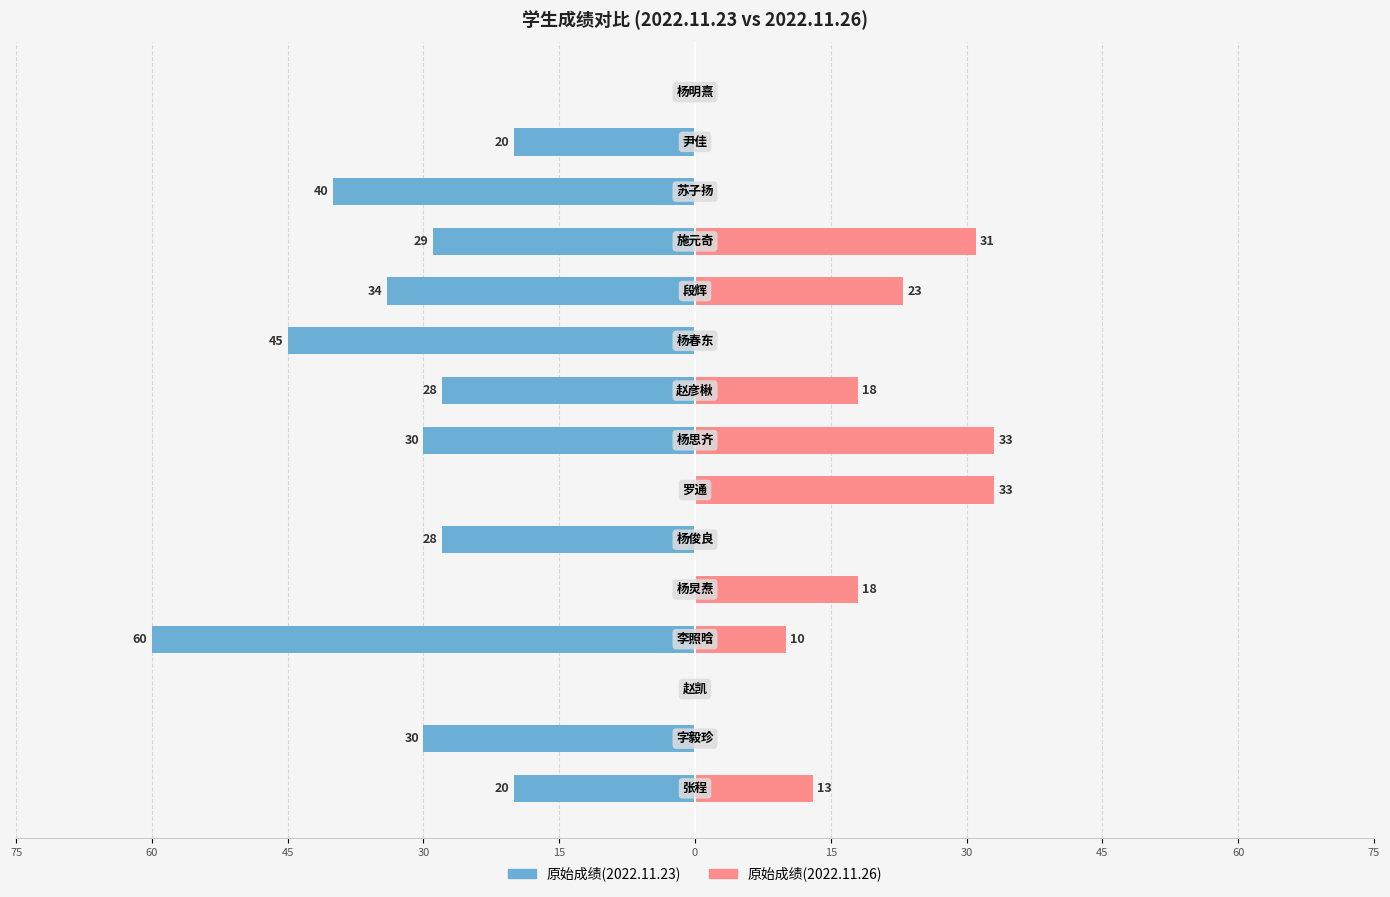

What is the difference between the highest and lowest values at 13?

20